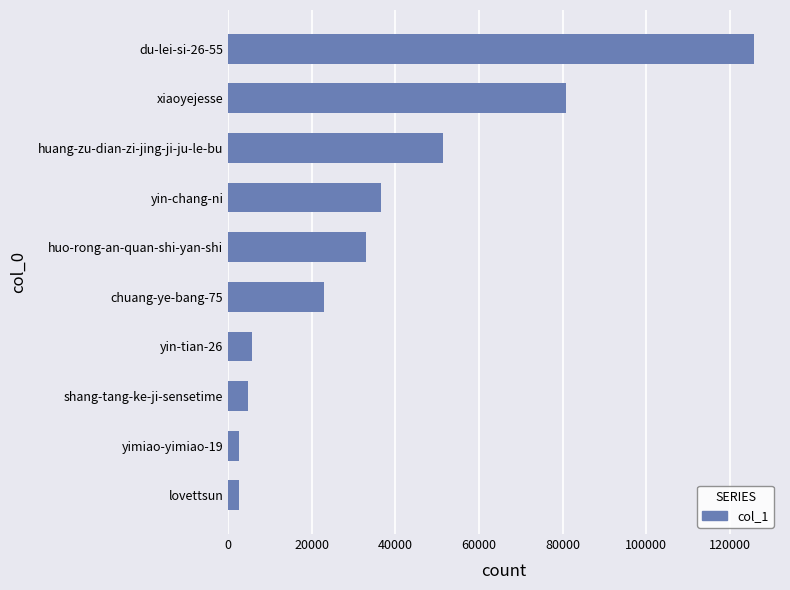

Which has a higher value, shang-tang-ke-ji-sensetime or xiaoyejesse?

xiaoyejesse